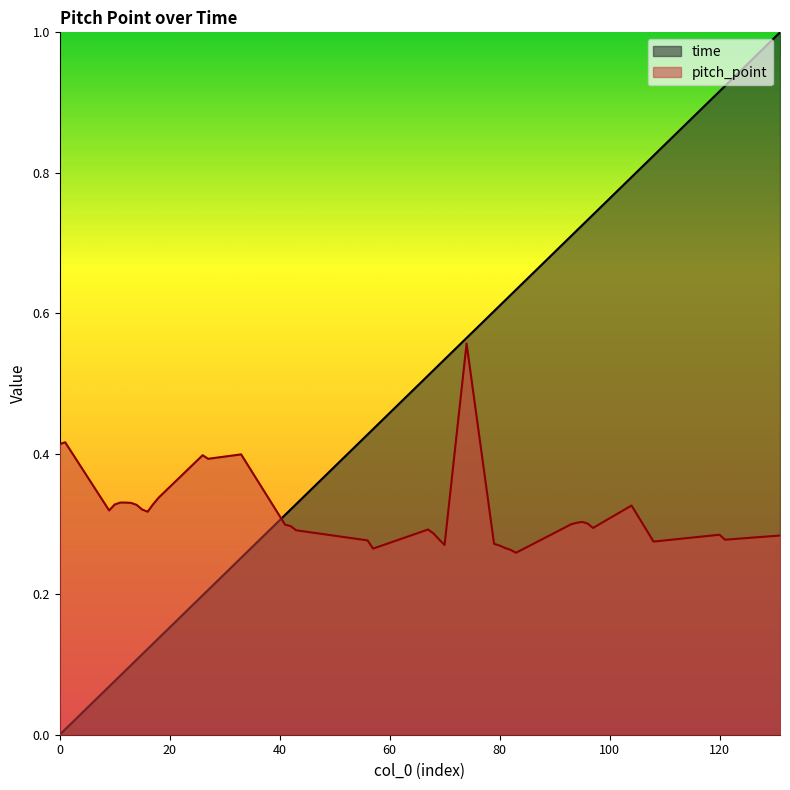

Rank the series by their average value, from lowest to highest.

pitch_point, time